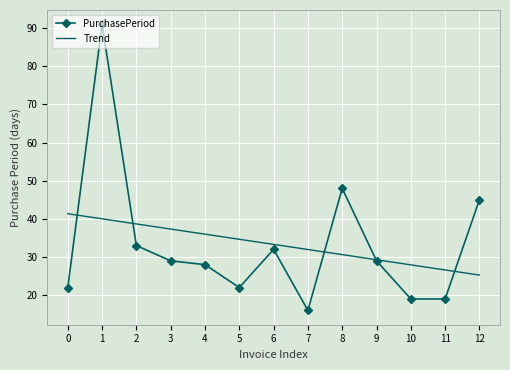

True or false: PurchasePeriod has a value of 9 at 5.

False